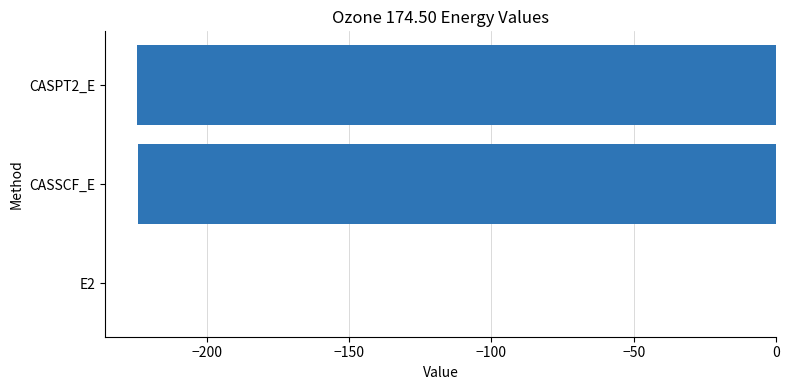

True or false: the data shows -224.3 at CASSCF_E.

True